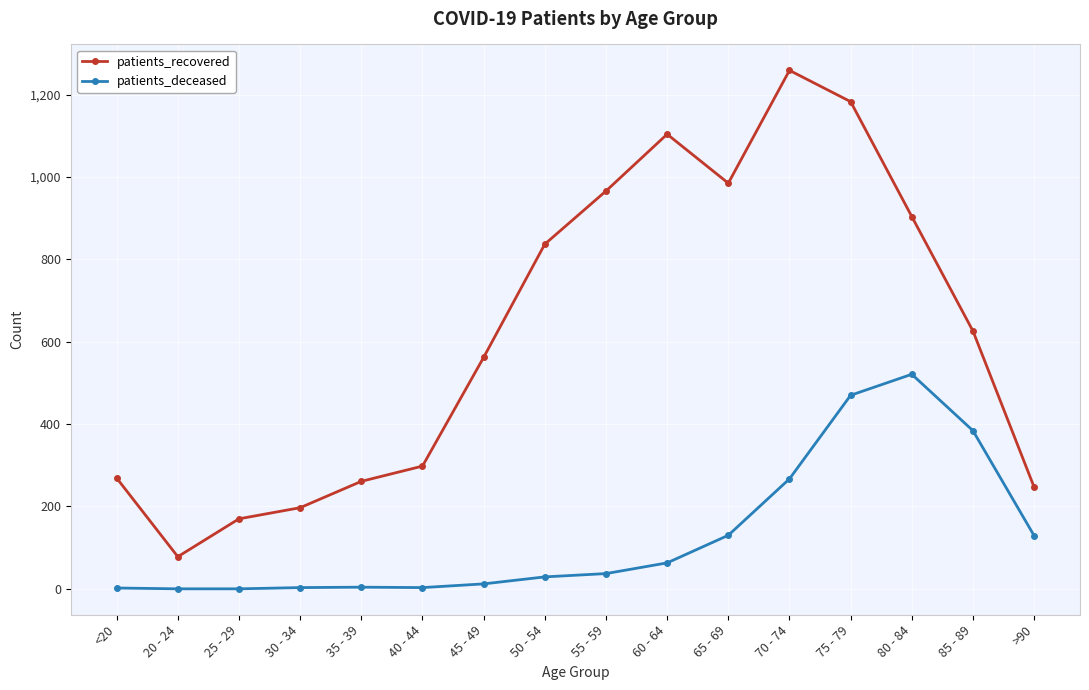

What is the greatest value displayed?

1259